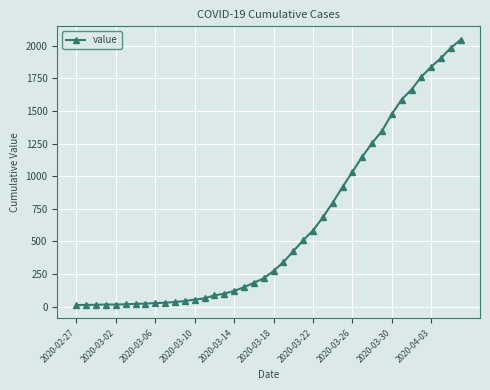

What is the average value?

621